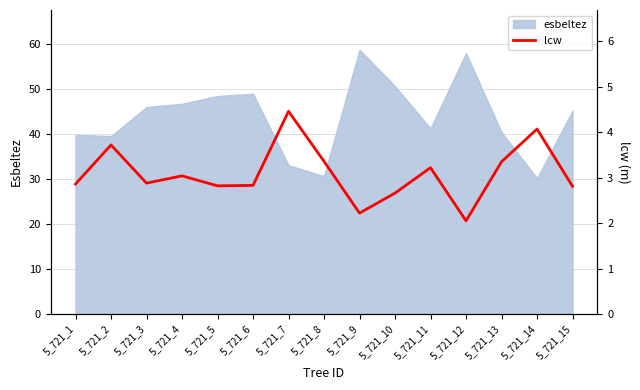

What is the lowest value of the esbeltez series?

30.2